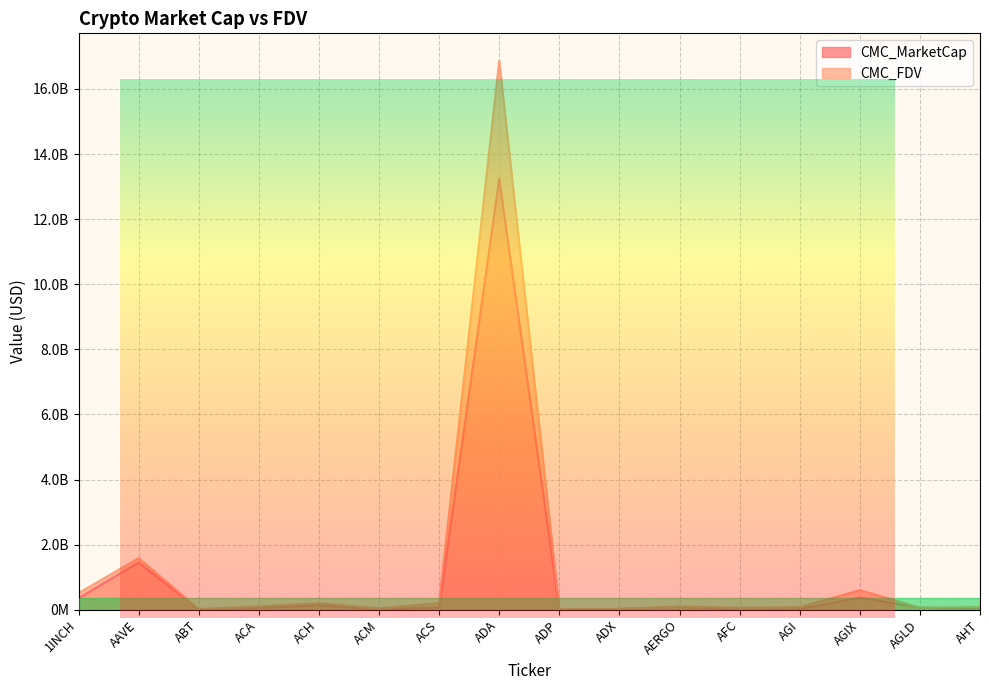

Does the chart display data point markers on the line(s)?

No